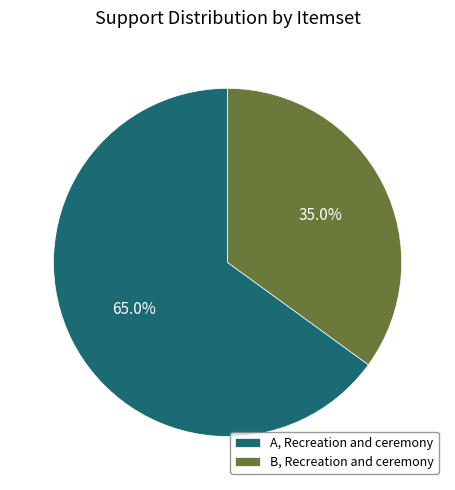

What portion of the pie excludes B, Recreation and ceremony?

65.0%